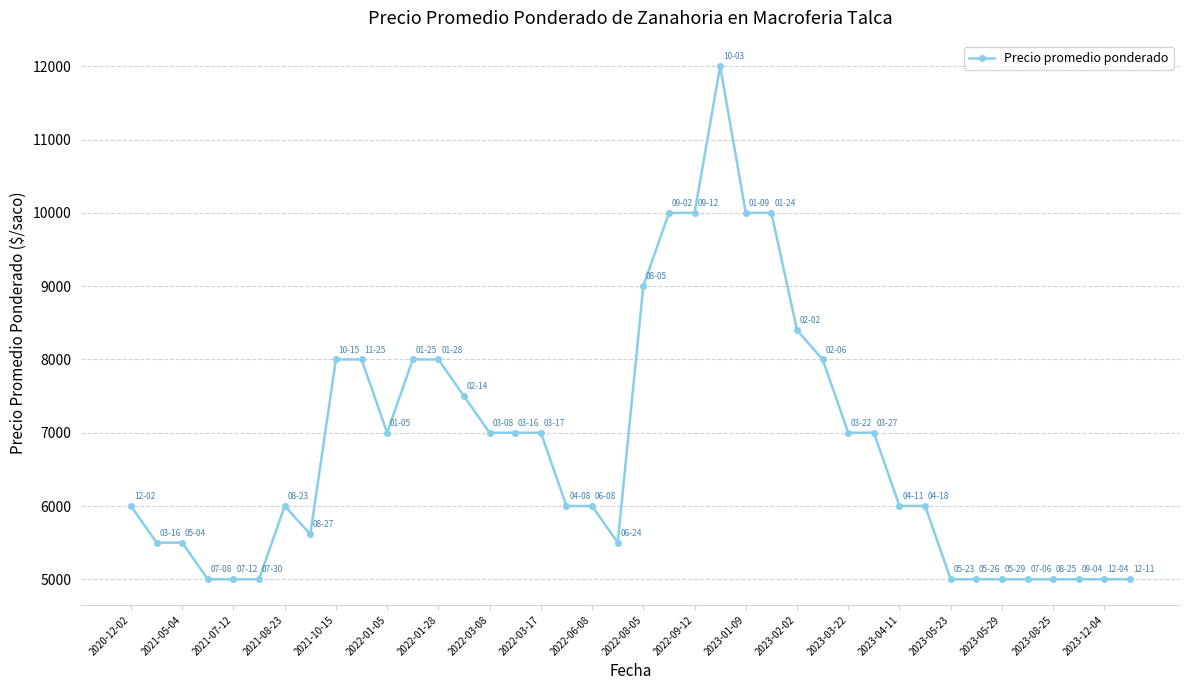

What is the sum of all values?

272014